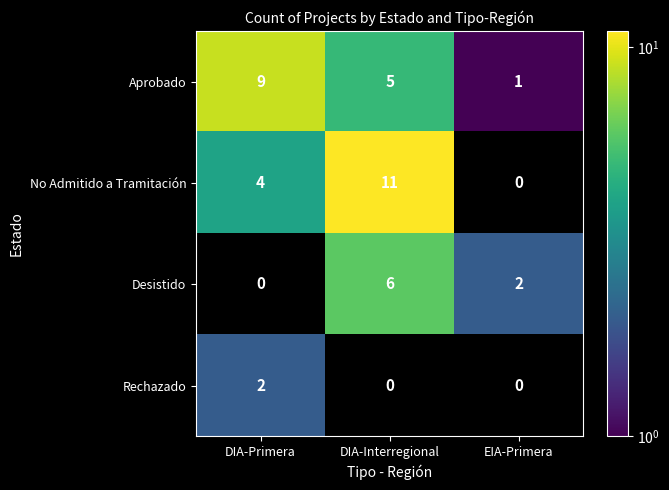

True or false: Aprobado has a value of 1 at EIA-Primera.

True